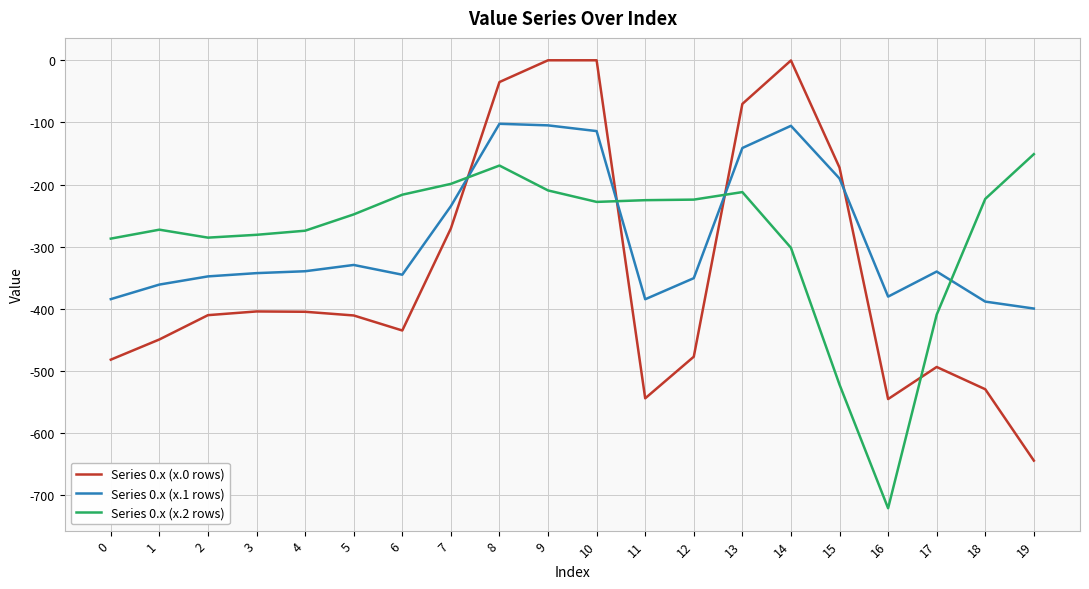

Where do Series 0.x (x.0 rows) and Series 0.x (x.2 rows) first cross each other?

7 and 8